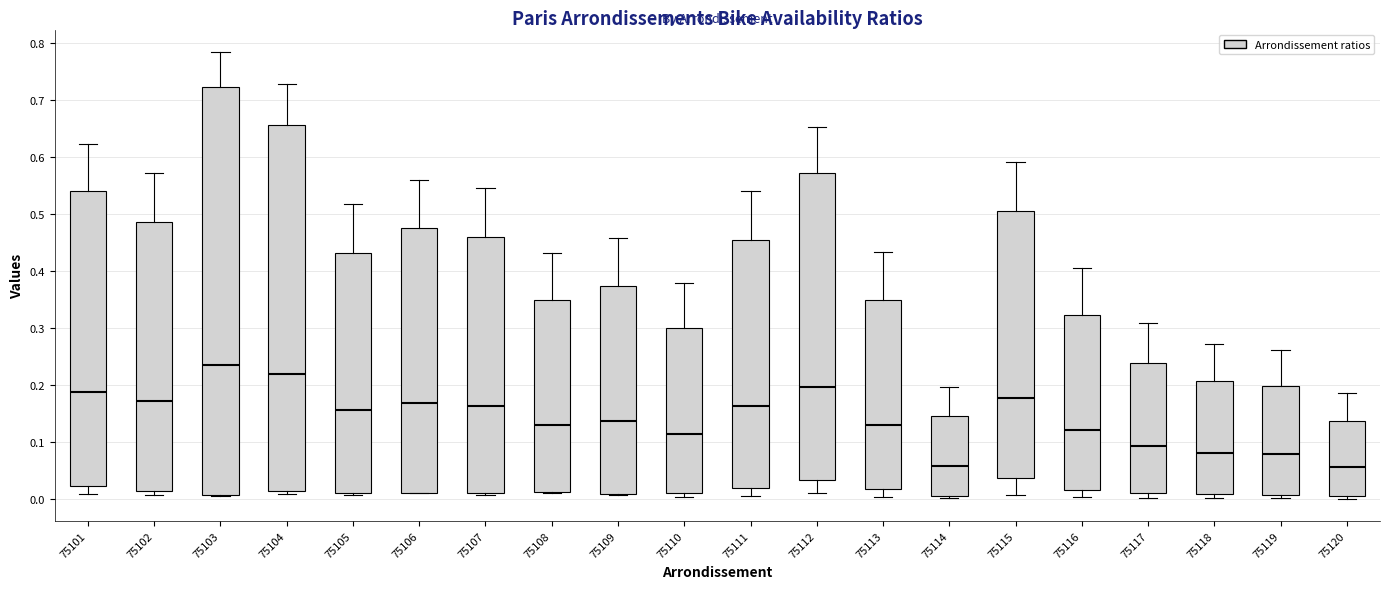

Where does the upper whisker of the box at x = 75105 end on the y-axis? The values are not printed on the chart, so give them approximately, as read against the axis.

0.52